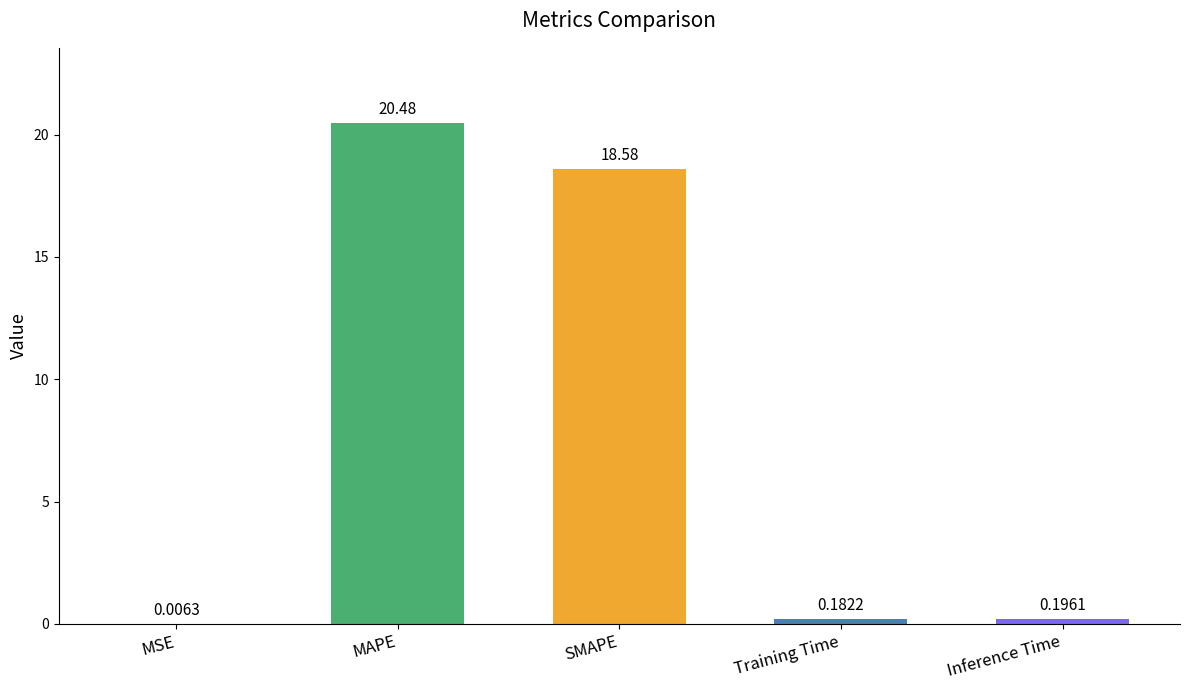

Which label corresponds to the largest value in the chart?

MAPE